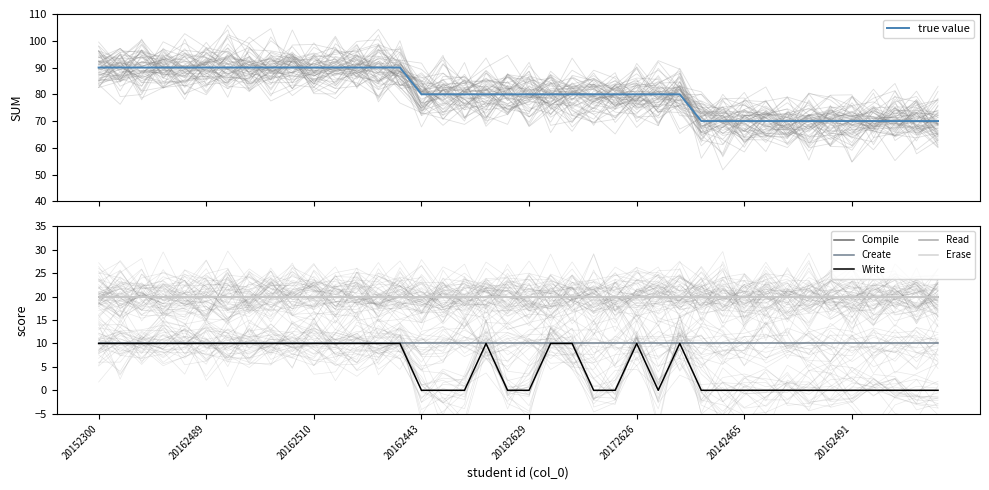

Which series has the largest total across all categories?

true value